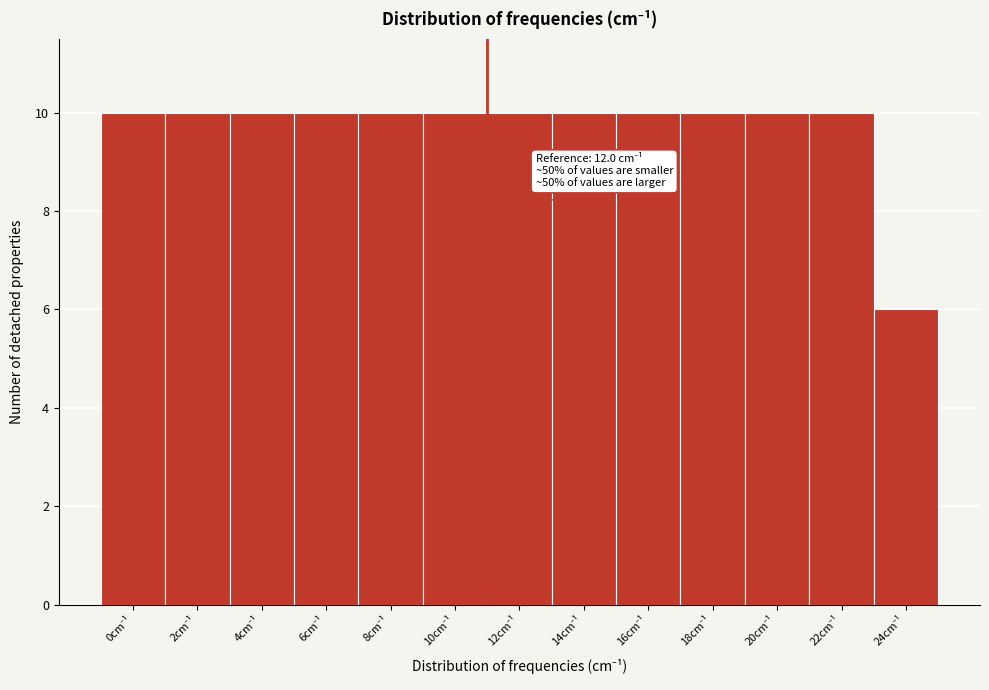

Reading left to right, what are all the values shown in this chart?

10	10	10	10	10	10	10	10	10	10	10	10	6